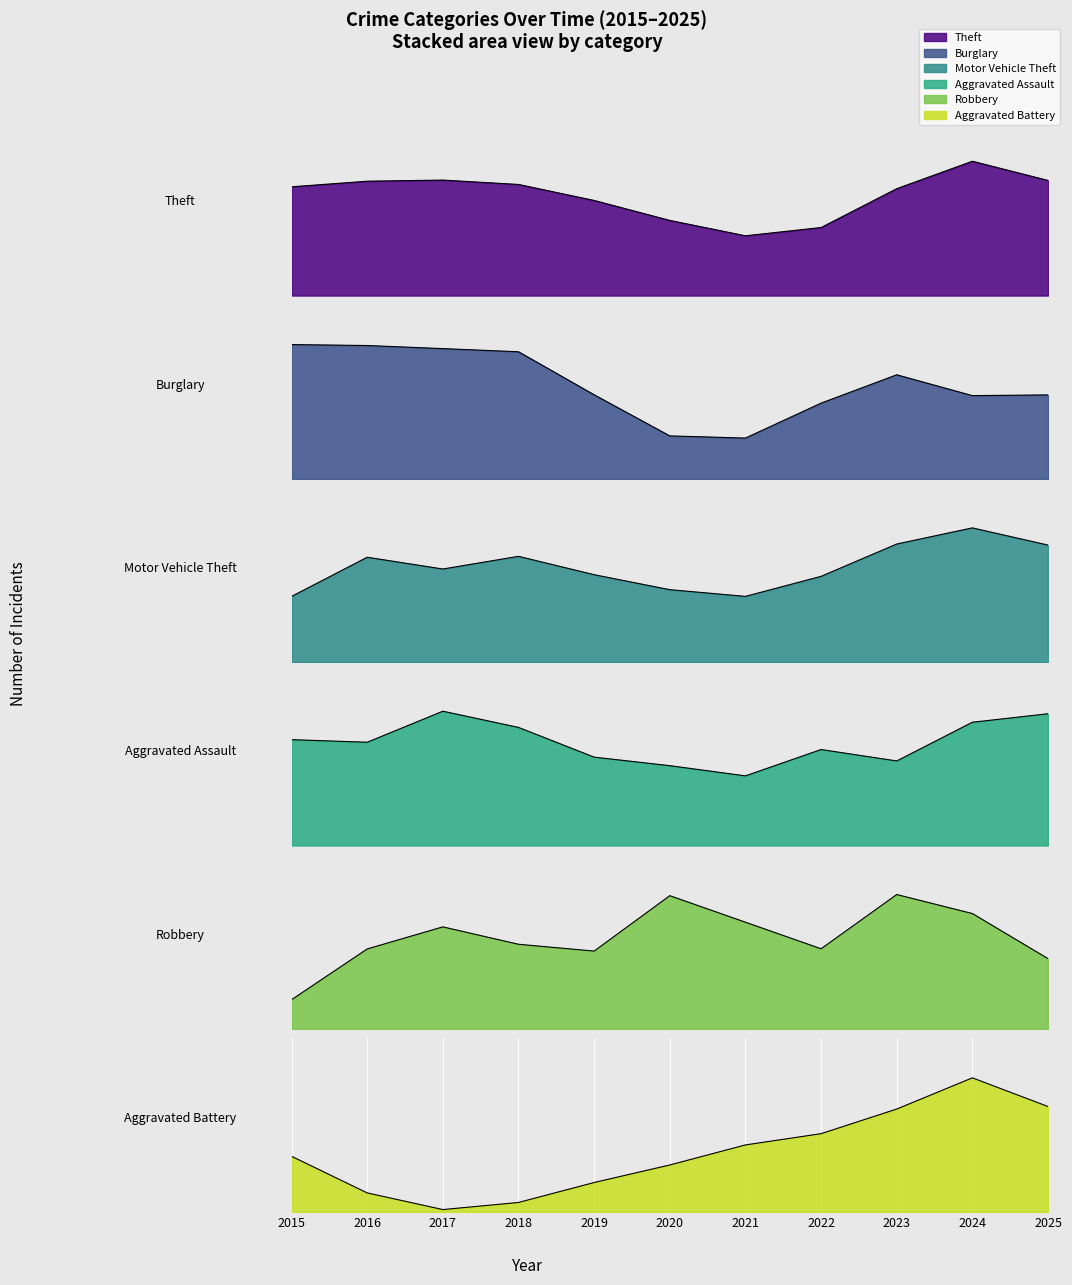

What is the value of the Aggravated Battery point at the 6th from the left?

1